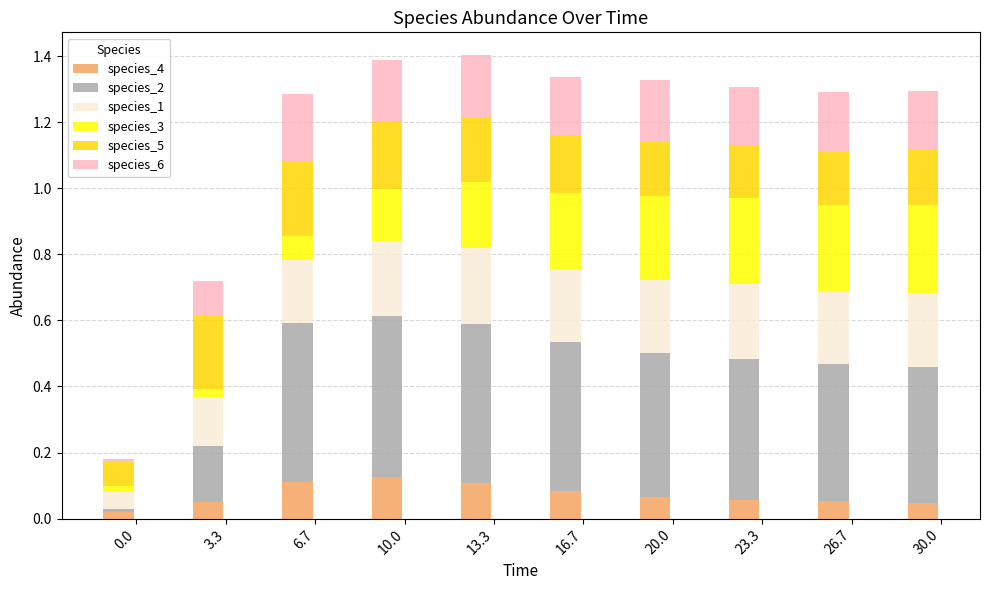

How many bars are there in total?

10